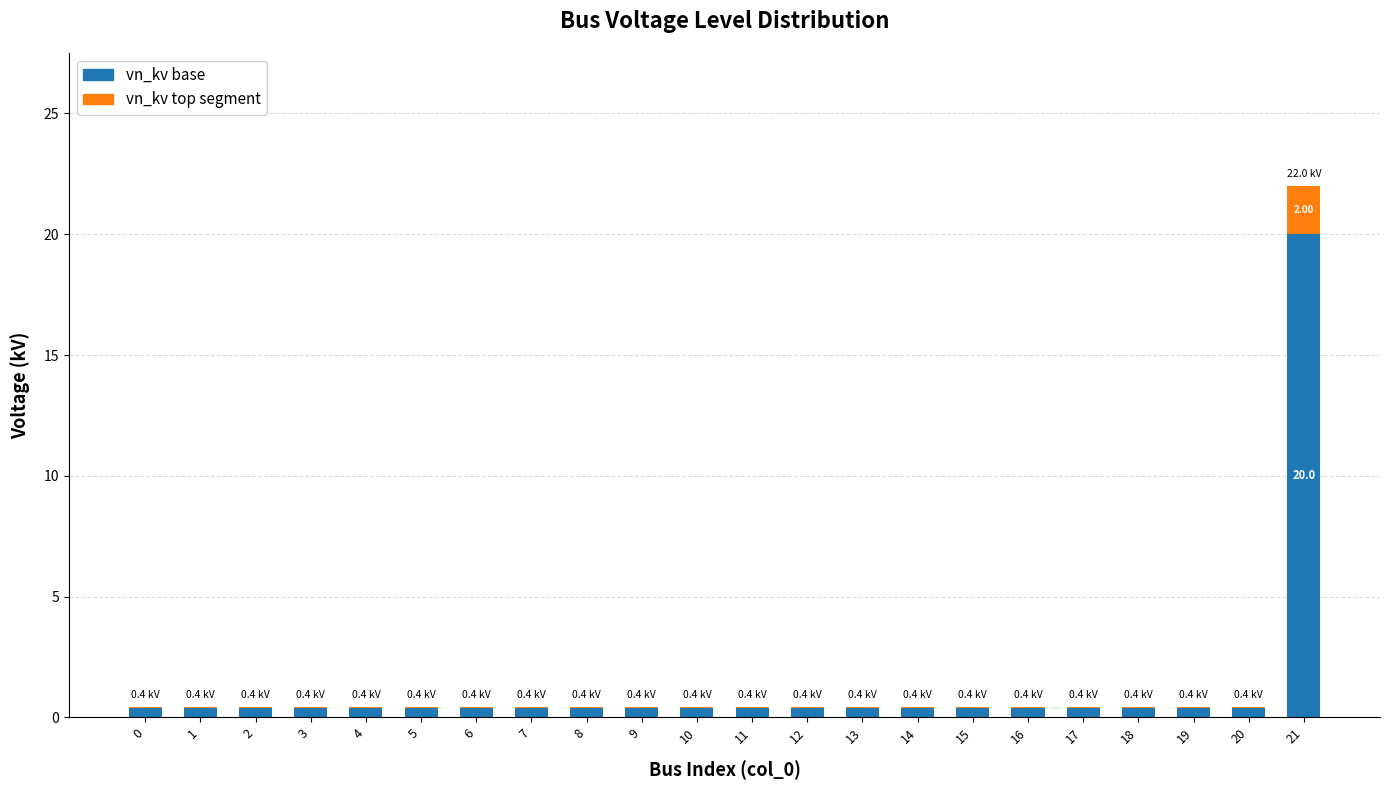

At which category is the sum across all series the highest?

21